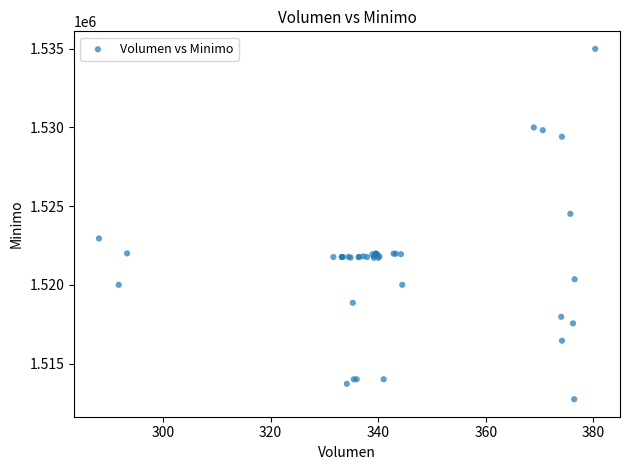

What Y value in the scatter plot is closest to 1523862?

1524513